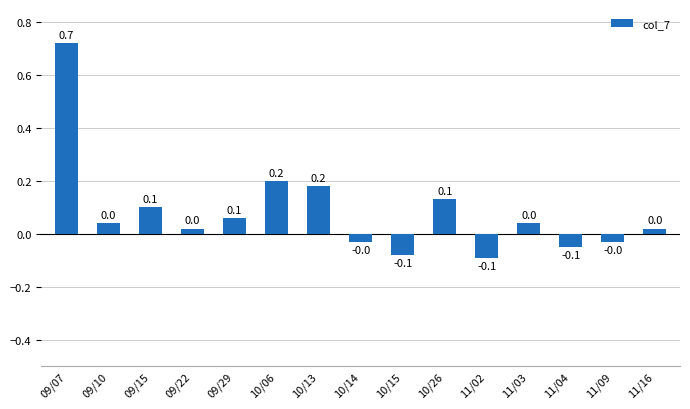

What is the label of the 1st bar from the right?

11/16